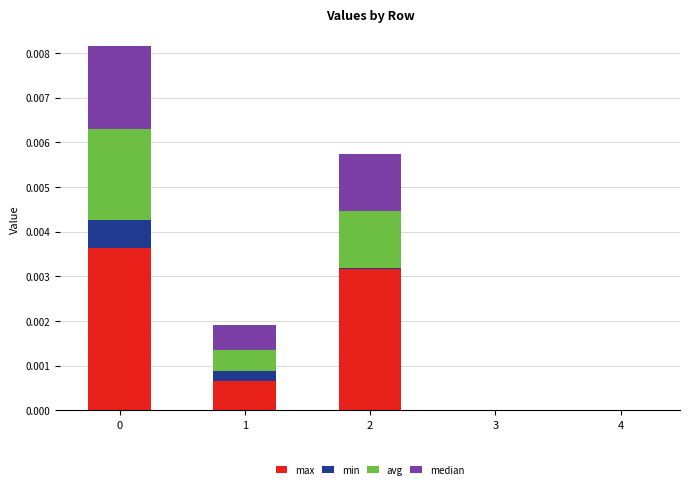

True or false: avg has a value of 0.0 at 3.

True